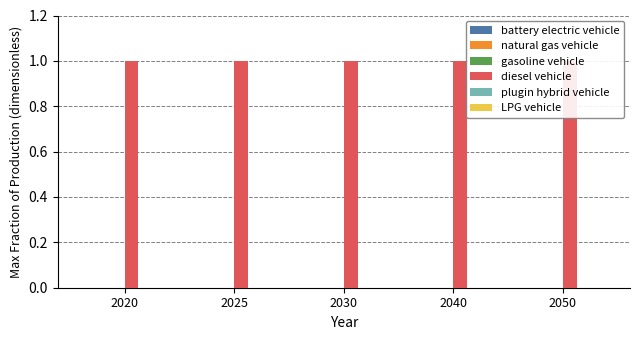

Is it true that LPG vehicle equals 0 at 2020?

True